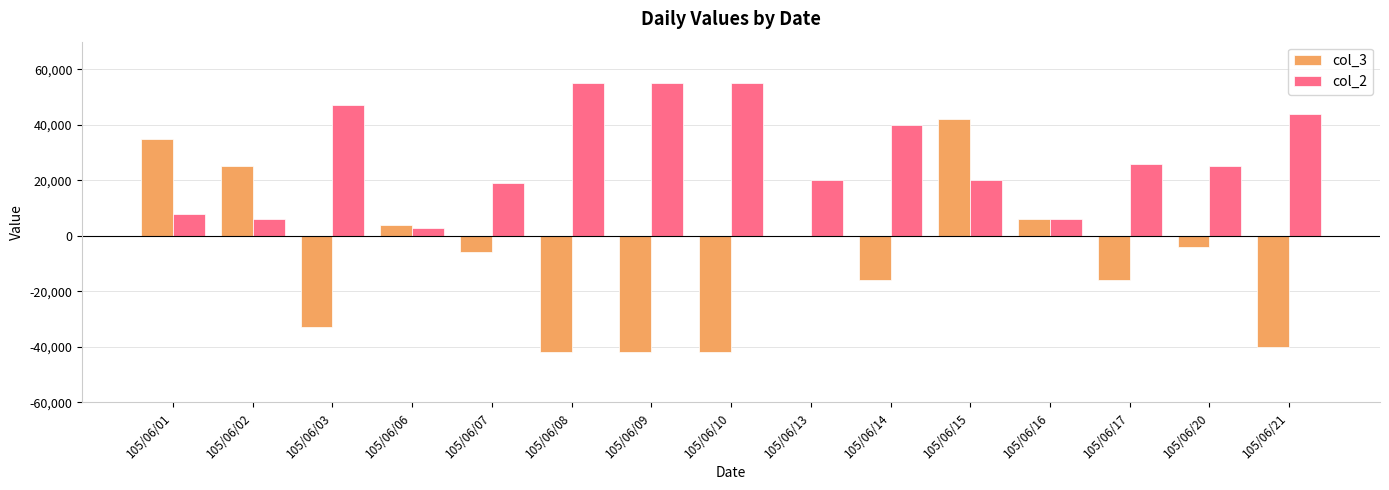

Is it true that col_3 equals -22845 at 105/06/03?

False